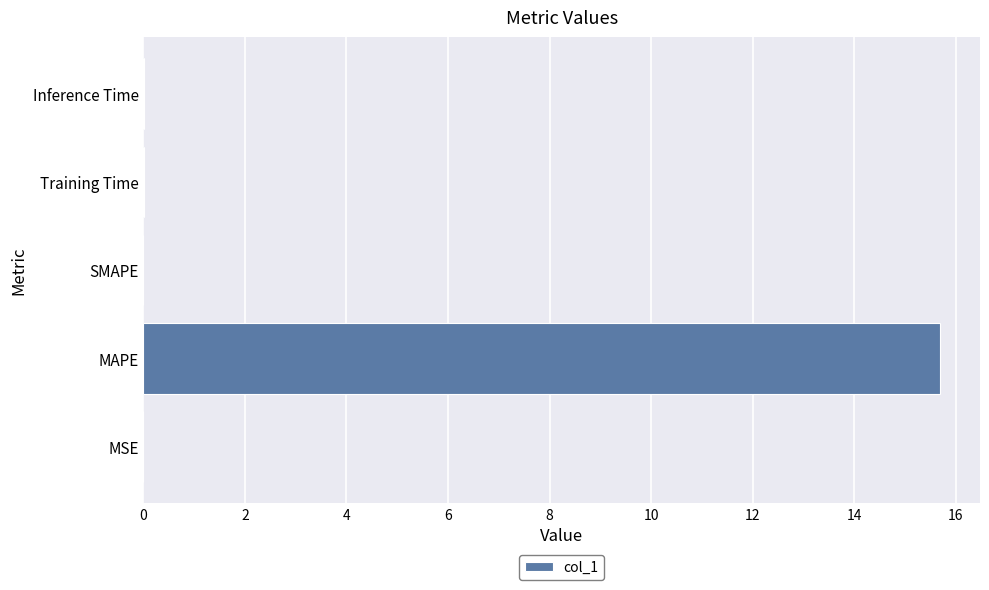

True or false: the data shows 0.0 at Training Time.

True